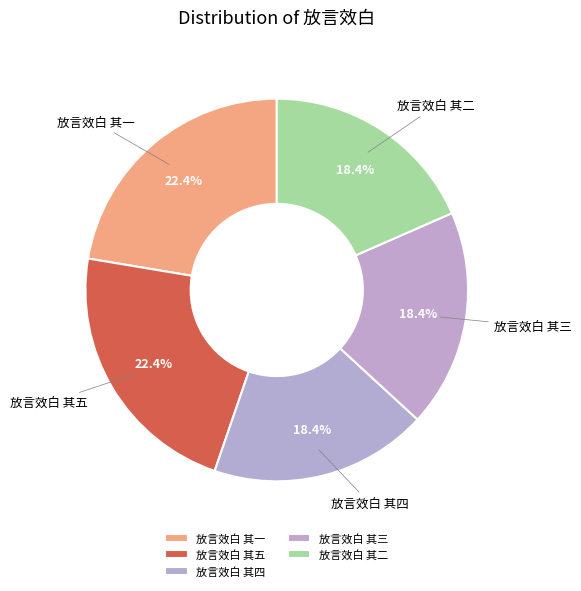

Between 放言效白 其四 and 放言效白 其一, which is larger?

放言效白 其一